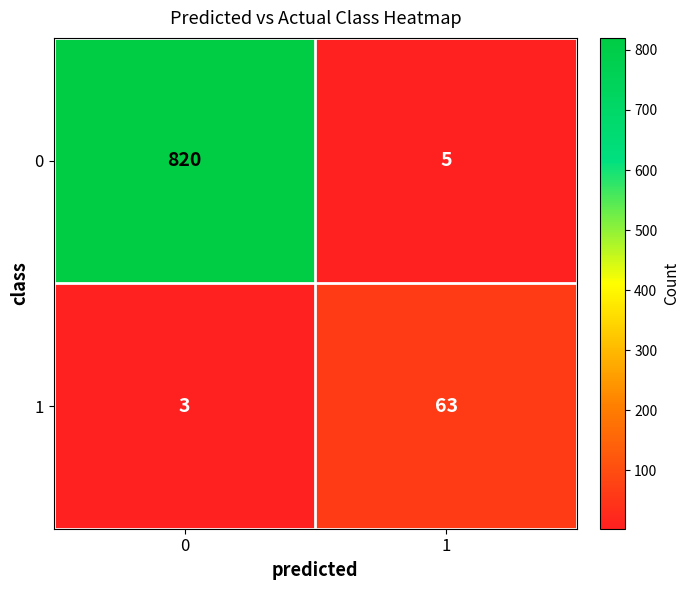

Which series has the largest total across all categories?

0